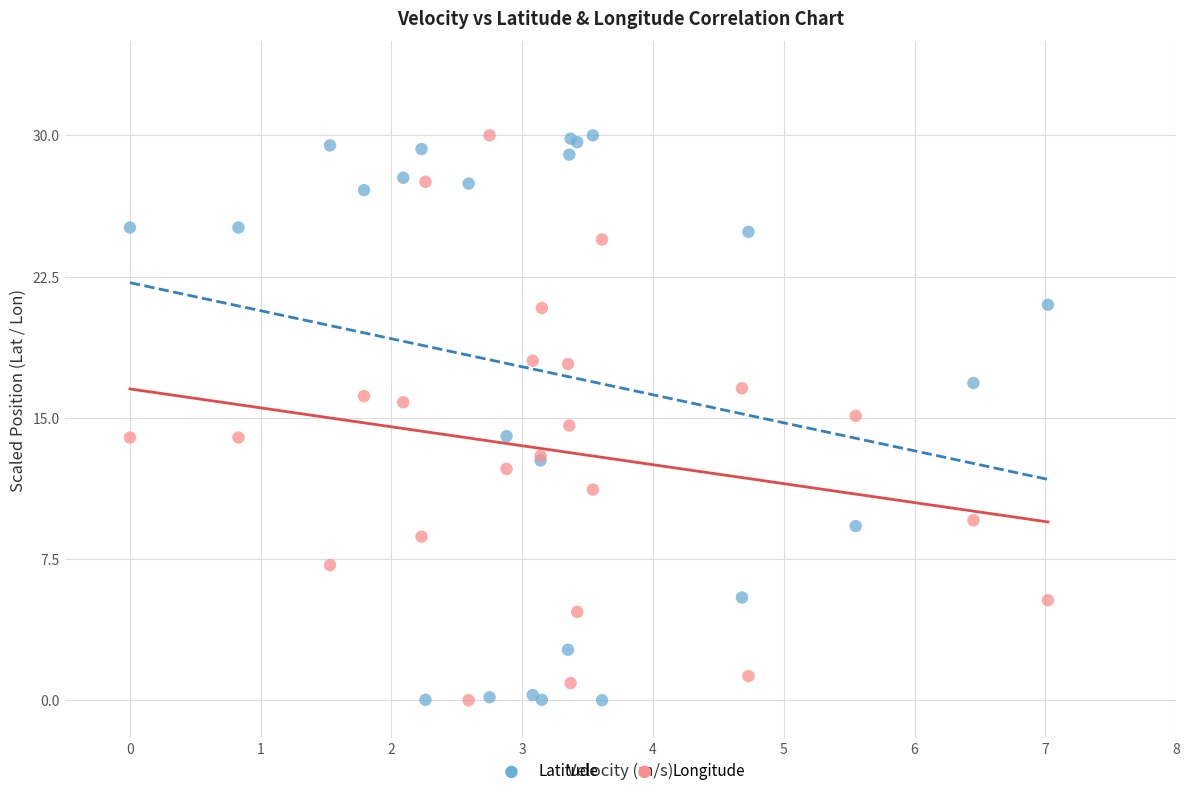

What is the X range (max minus min) for the scatter plot?

7.0